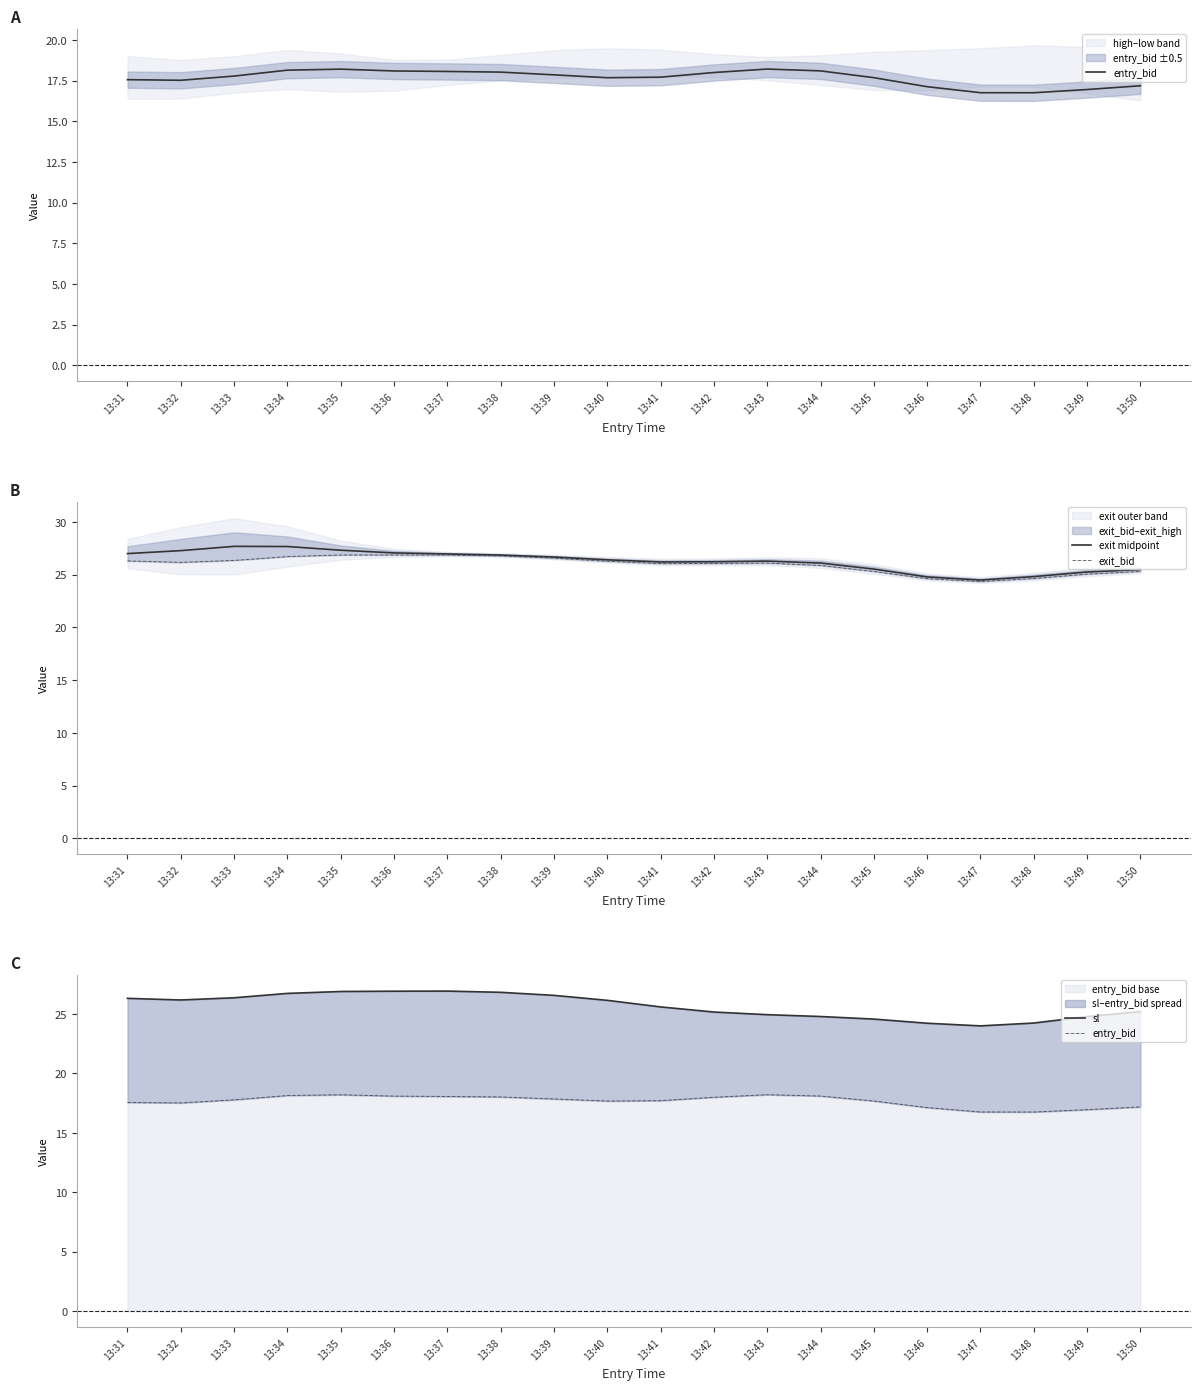

Which category has the highest value across all series?

13:33